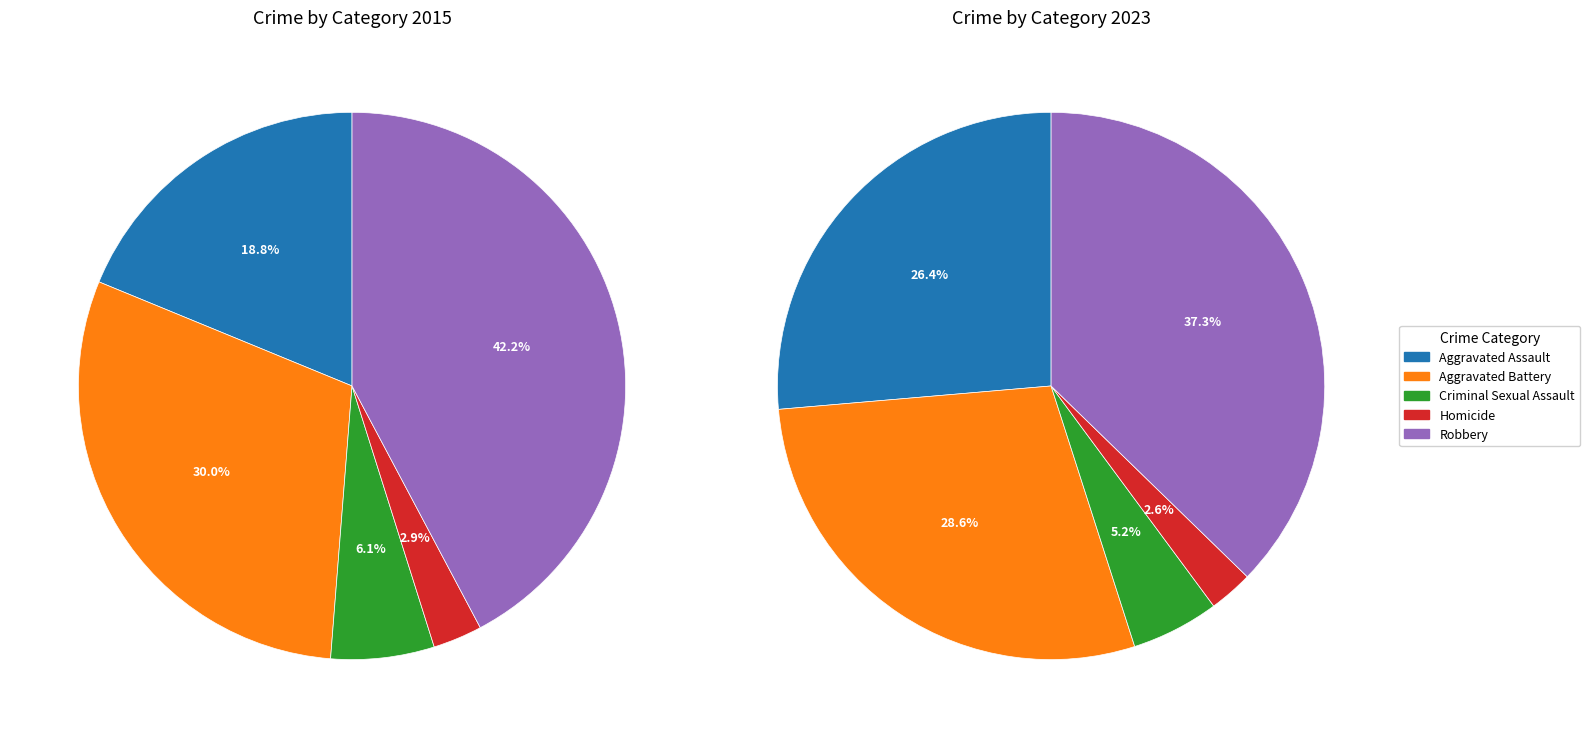

Which series has the widest spread of values?

values_2015